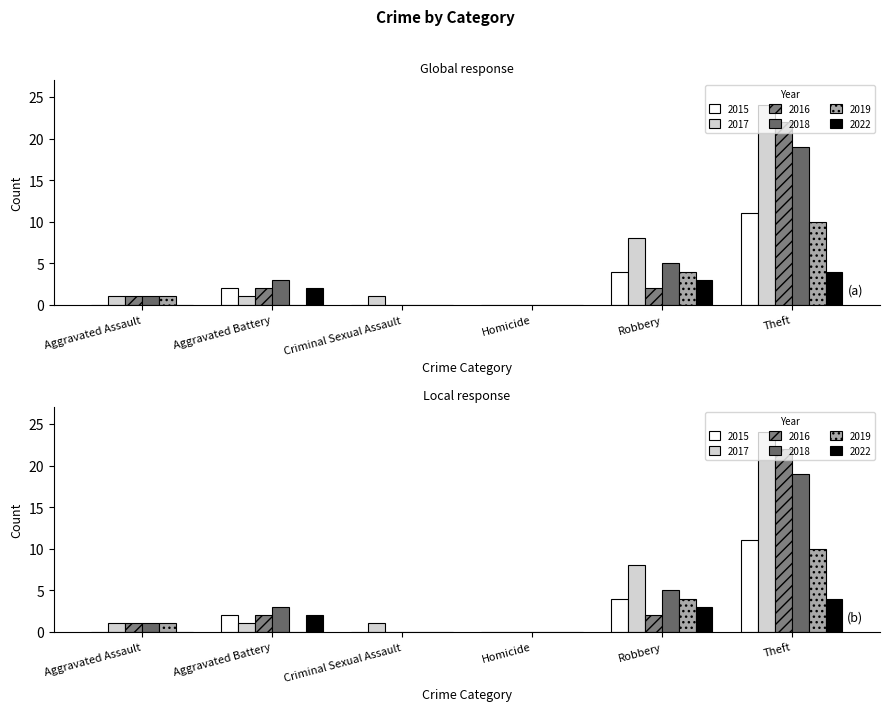

Reading left to right, transcribe all the data shown in this chart.

2015: 0	2	0	0	4	11
2017: 1	1	1	0	8	24
2016: 1	2	0	0	2	22
2018: 1	3	0	0	5	19
2019: 1	0	0	0	4	10
2022: 0	2	0	0	3	4